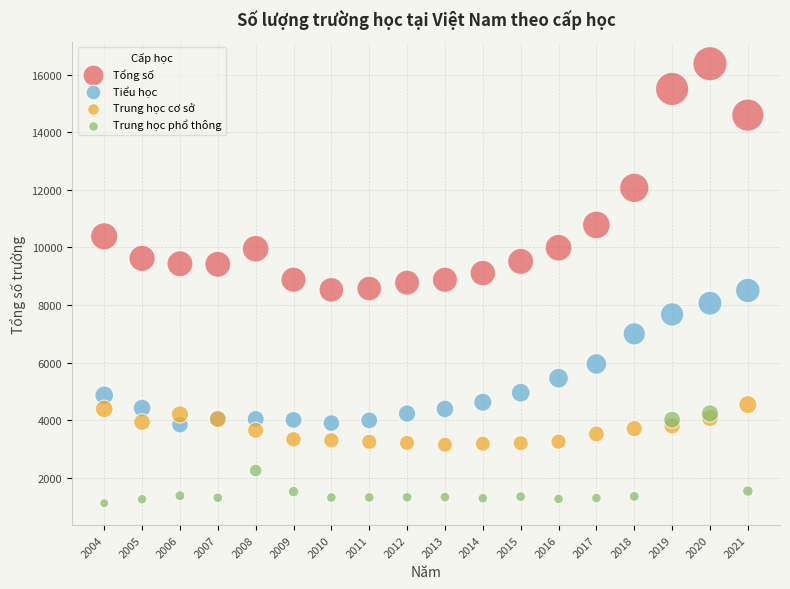

In the Tiểu học series, what Y value is closest to 6177?

5955